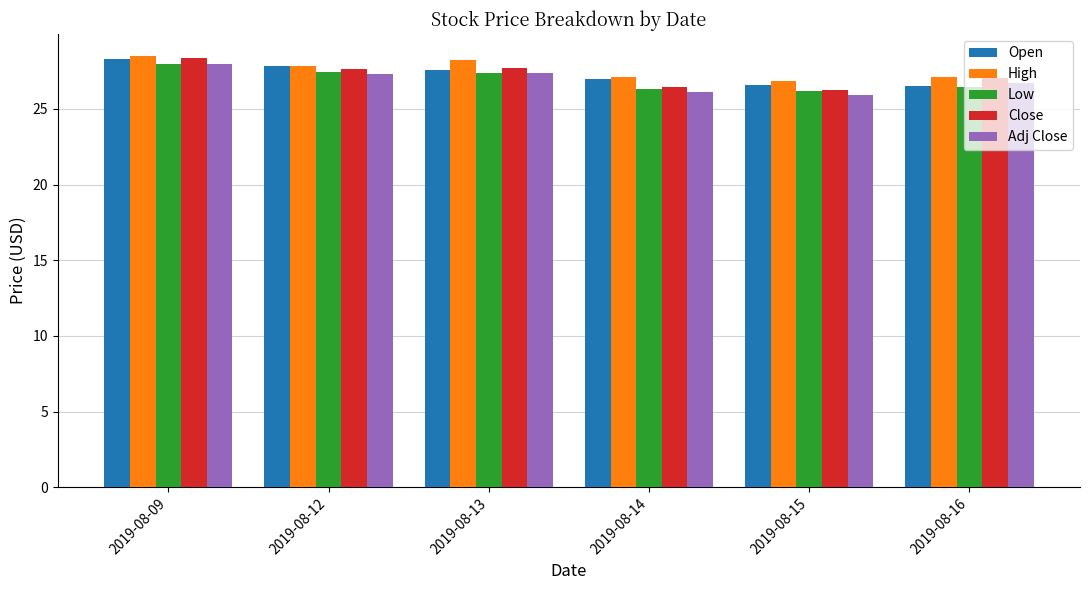

At which label is Close closest to 27?

2019-08-16